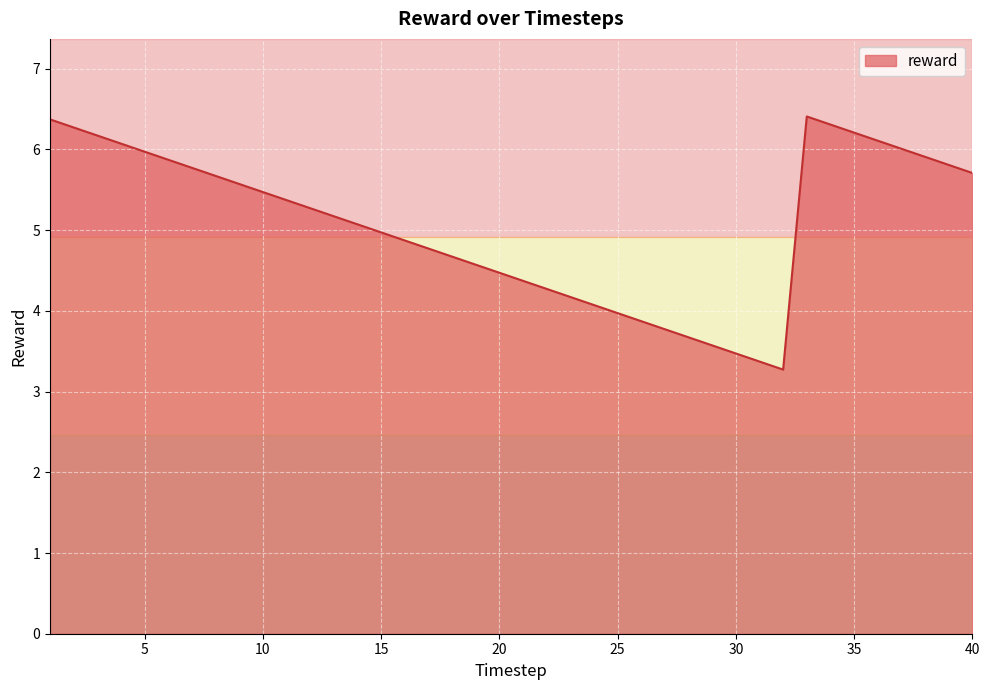

What is the greatest value displayed?

6.4